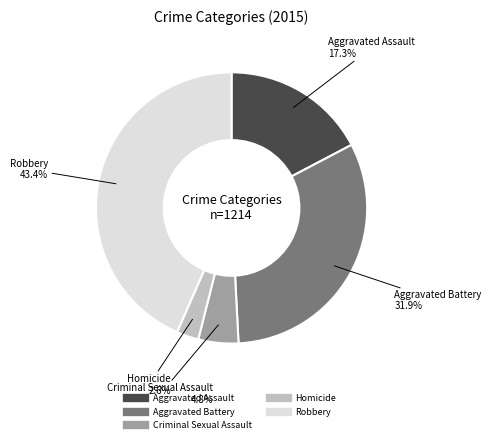

How many slices are in this pie chart?

5